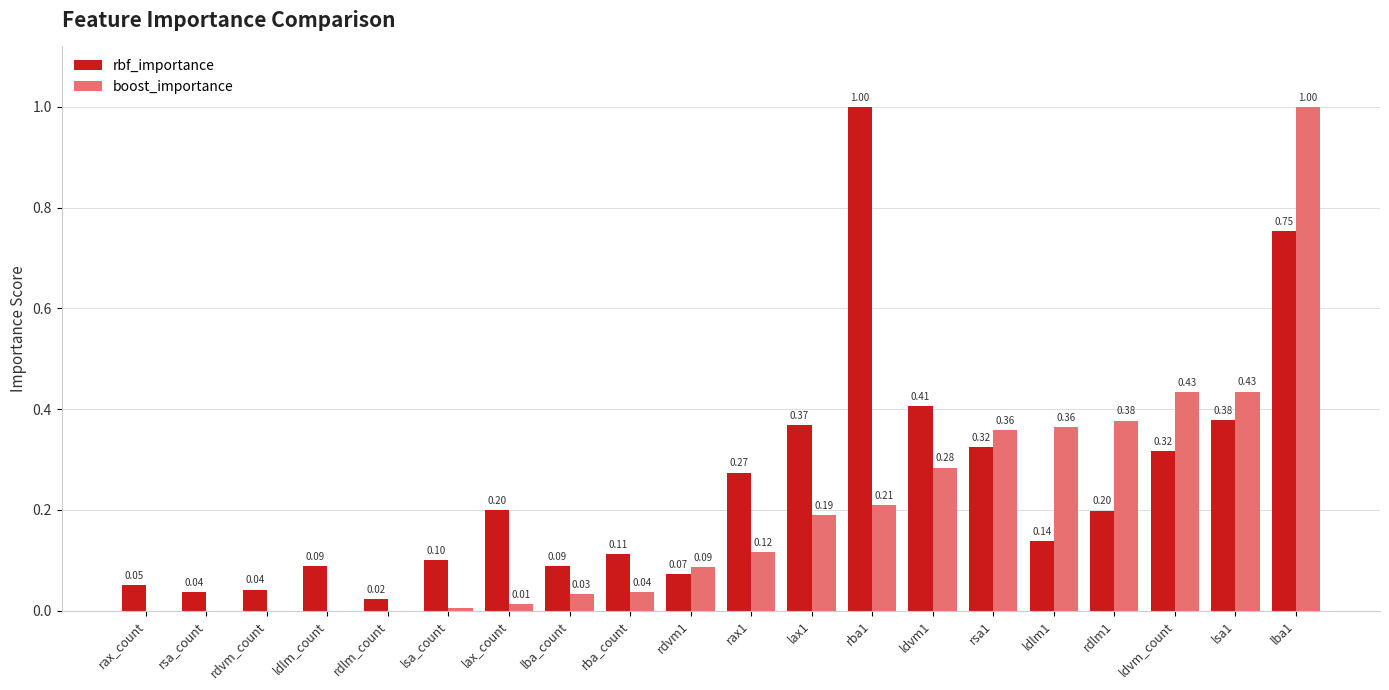

Which series changed the most between ldlm_count and ldvm_count?

boost_importance